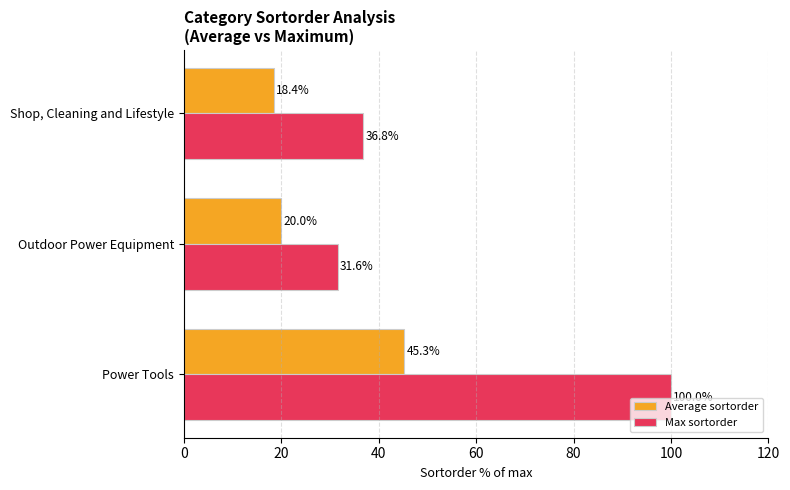

True or false: Average sortorder has a value of 29.5 at Shop, Cleaning and Lifestyle.

False